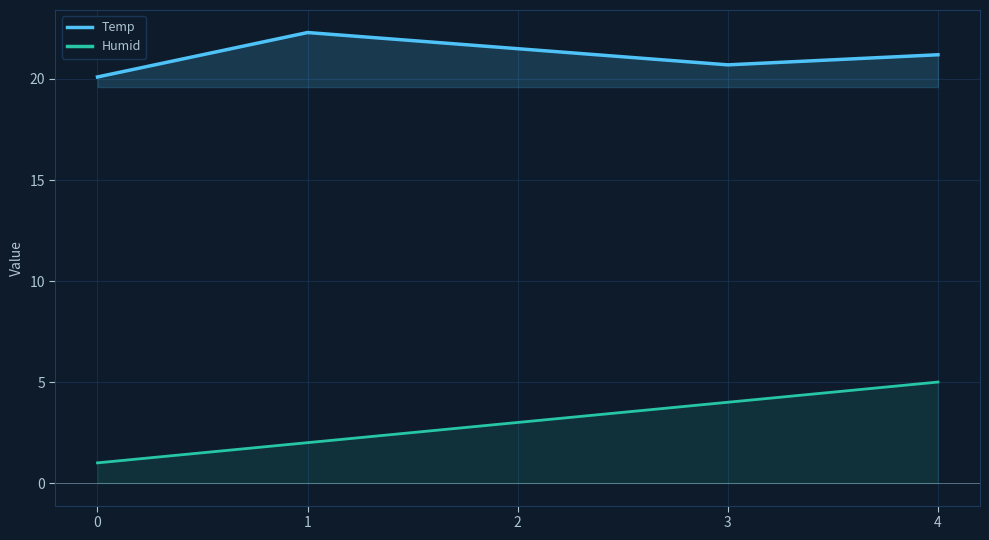

True or false: Temp has more than 2 points higher than both neighbors.

False